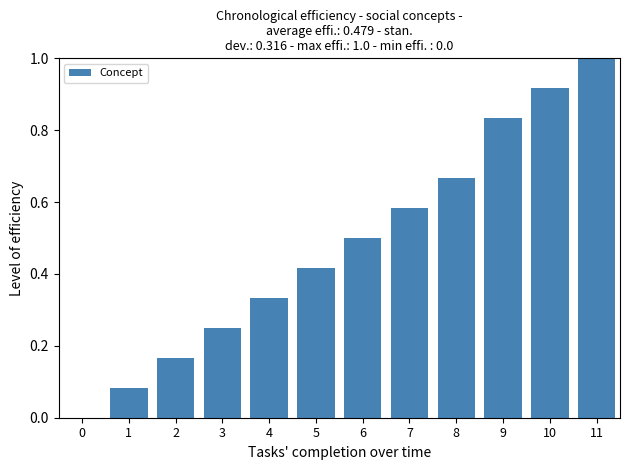

True or false: the data shows 0.2 at 5.

False